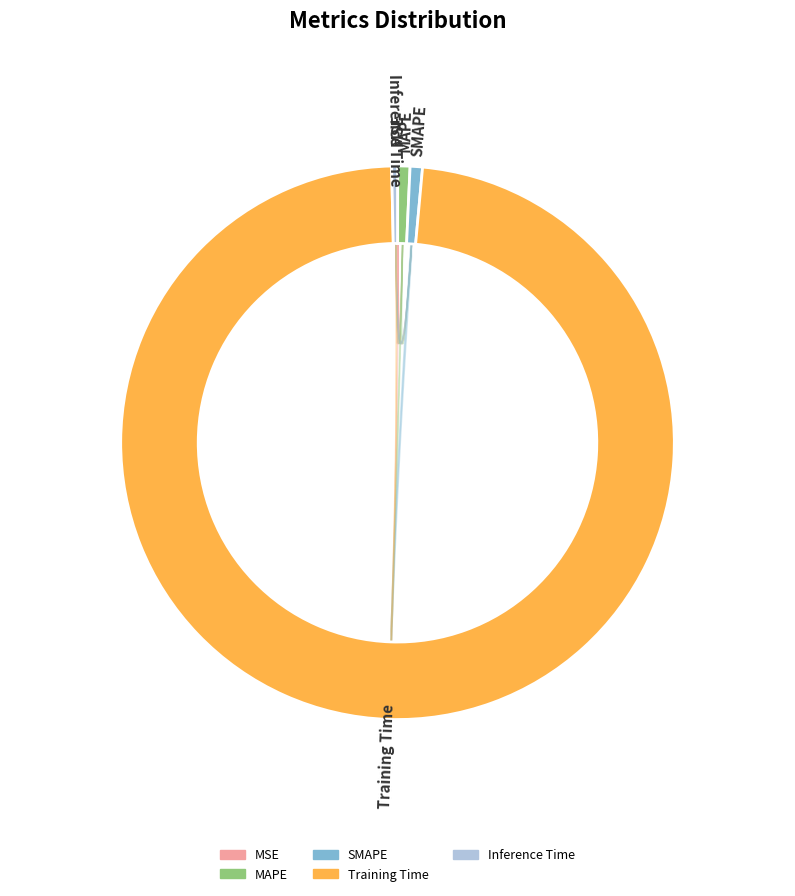

True or false: MAPE accounts for 11% of the total.

False